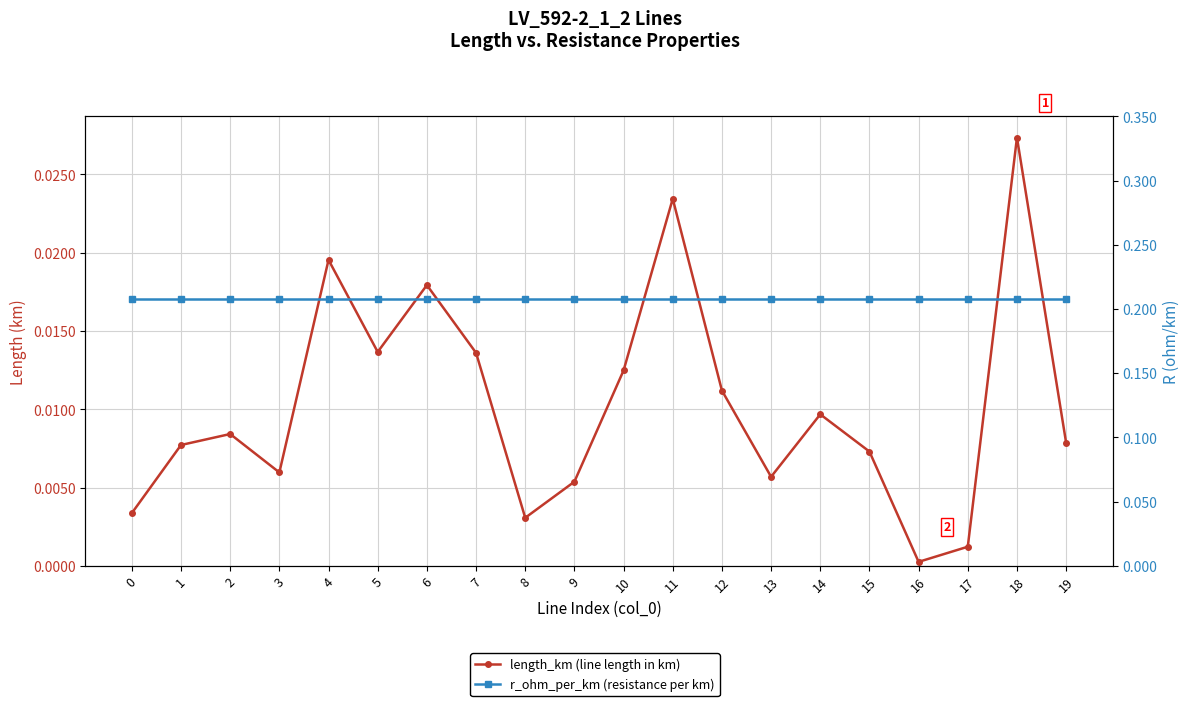

What is the difference between the highest and lowest values at 3?

0.2